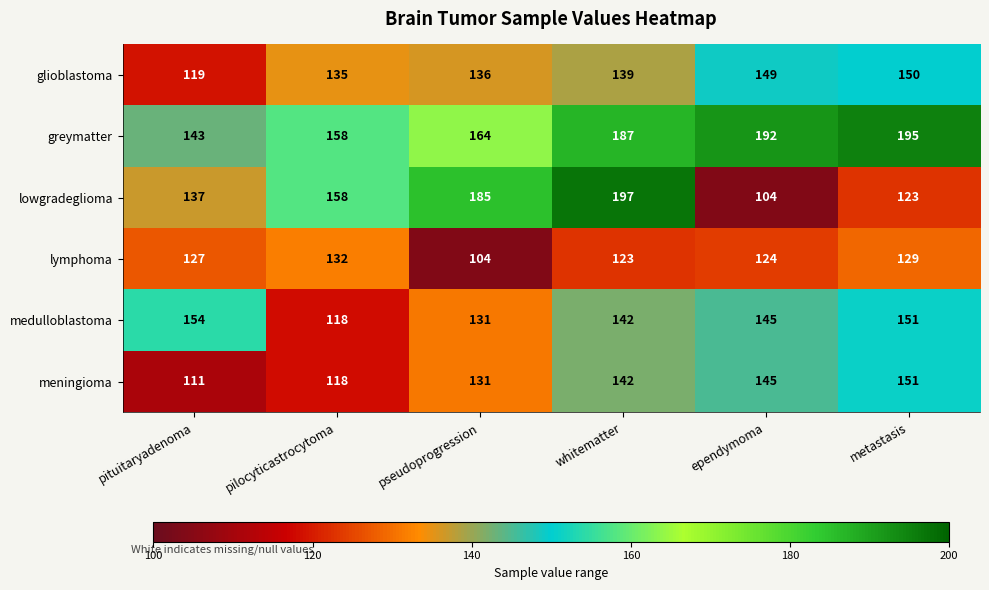

The glioblastoma series shows 139 at whitematter. True or false?

True